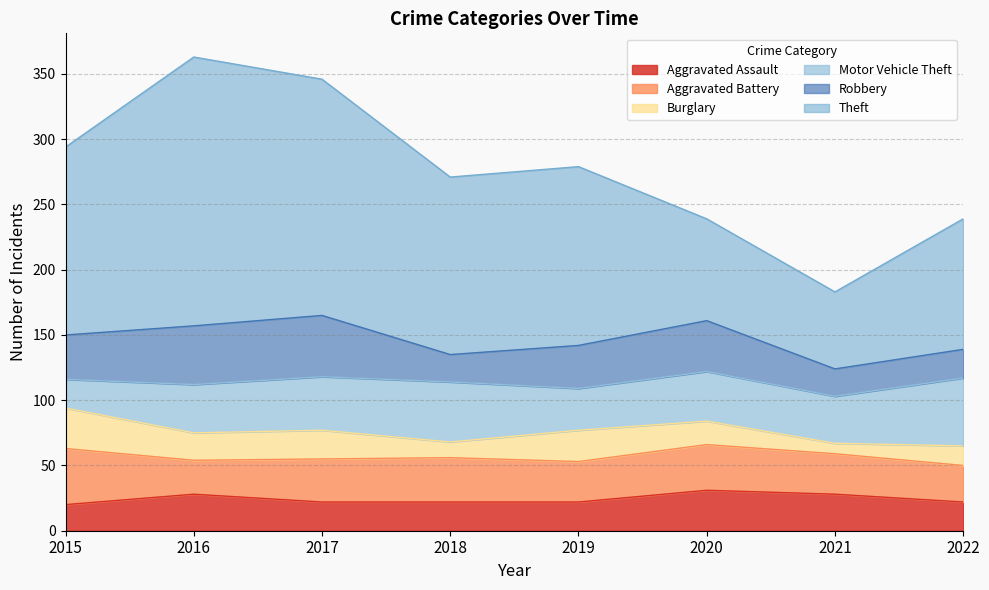

Reading left to right, list all the values displayed in this chart.

Aggravated Assault: 2015=20	2016=28	2017=22	2018=22	2019=22	2020=31	2021=28	2022=22
Aggravated Battery: 2015=43	2016=26	2017=33	2018=34	2019=31	2020=35	2021=31	2022=28
Burglary: 2015=31	2016=21	2017=22	2018=12	2019=24	2020=18	2021=8	2022=15
Motor Vehicle Theft: 2015=22	2016=37	2017=41	2018=46	2019=32	2020=38	2021=36	2022=52
Robbery: 2015=34	2016=45	2017=47	2018=21	2019=33	2020=39	2021=21	2022=22
Theft: 2015=144	2016=206	2017=181	2018=136	2019=137	2020=78	2021=59	2022=100